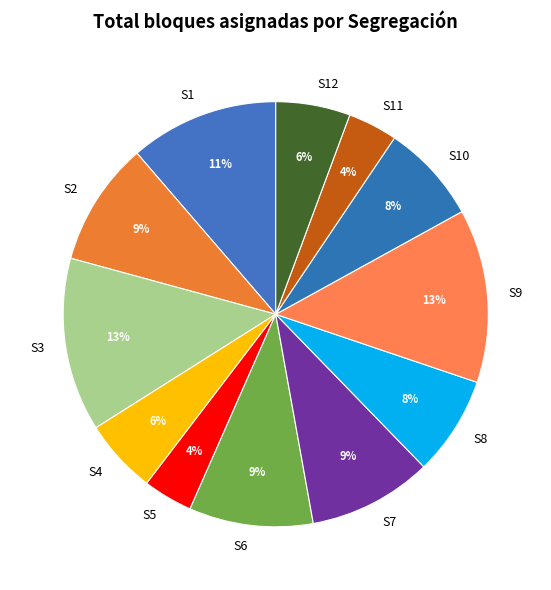

Is the sum of S10 and S12 greater than half?

No